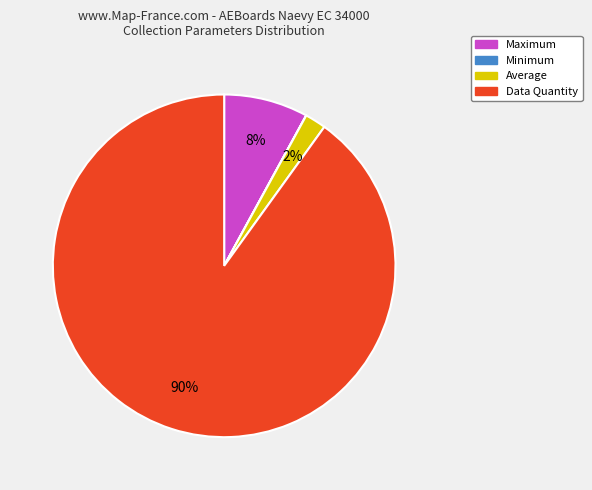

Combined, do Data Quantity and Average account for over 50%?

Yes